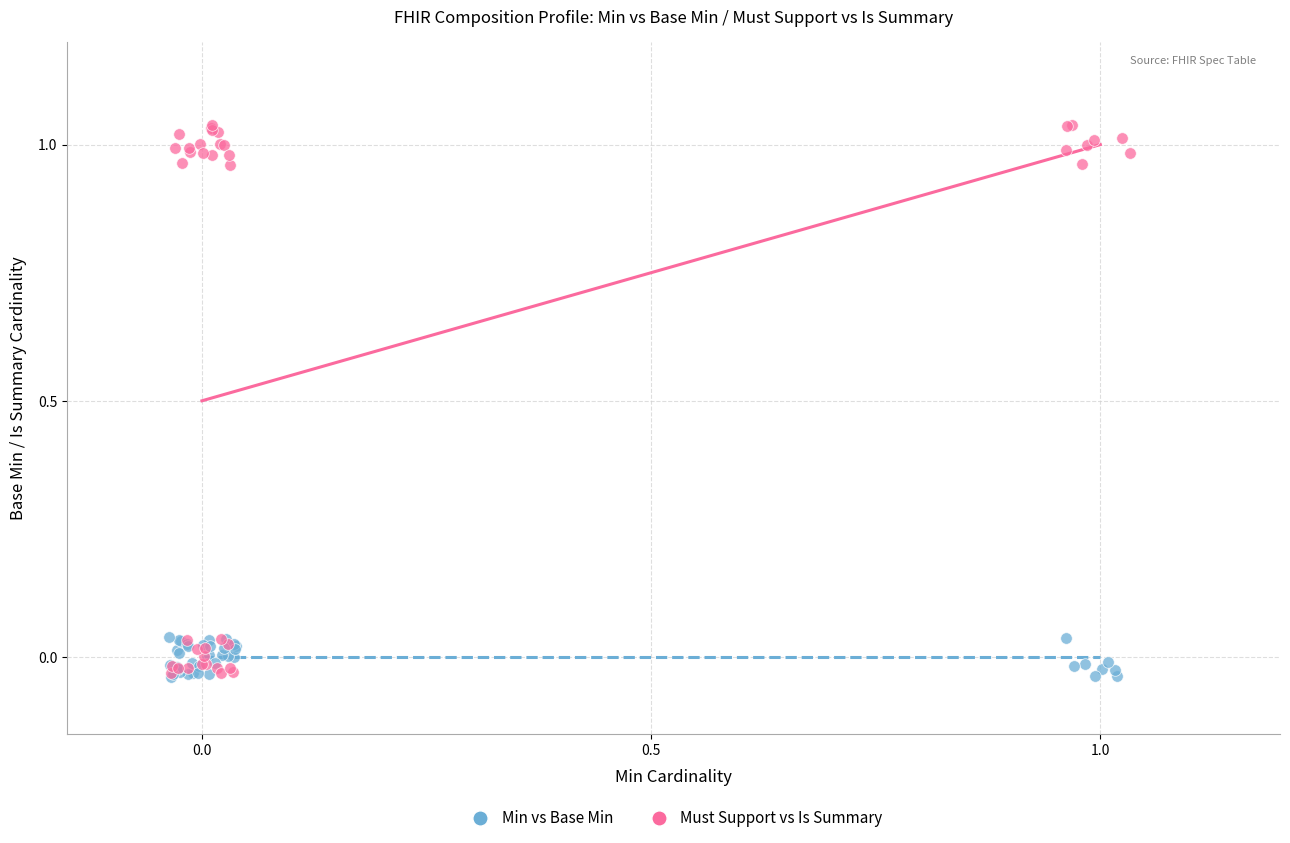

Which series reaches the maximum Y coordinate?

Must Support vs Is Summary